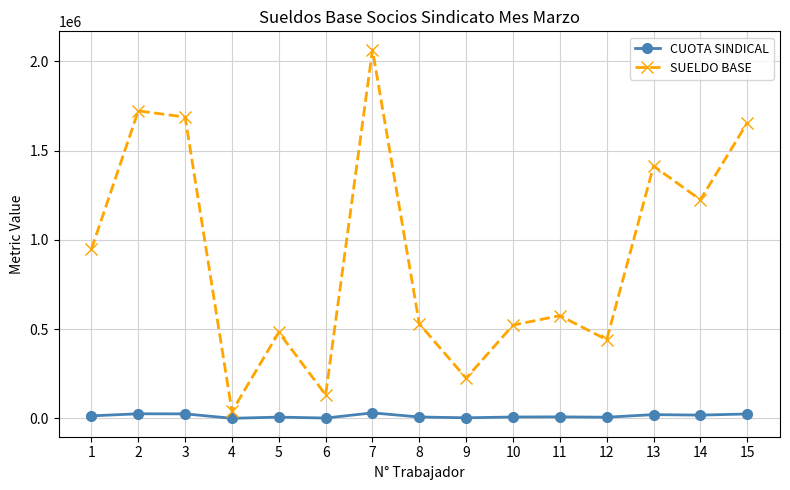

Rank the series by their maximum value, from highest to lowest.

SUELDO BASE, CUOTA SINDICAL